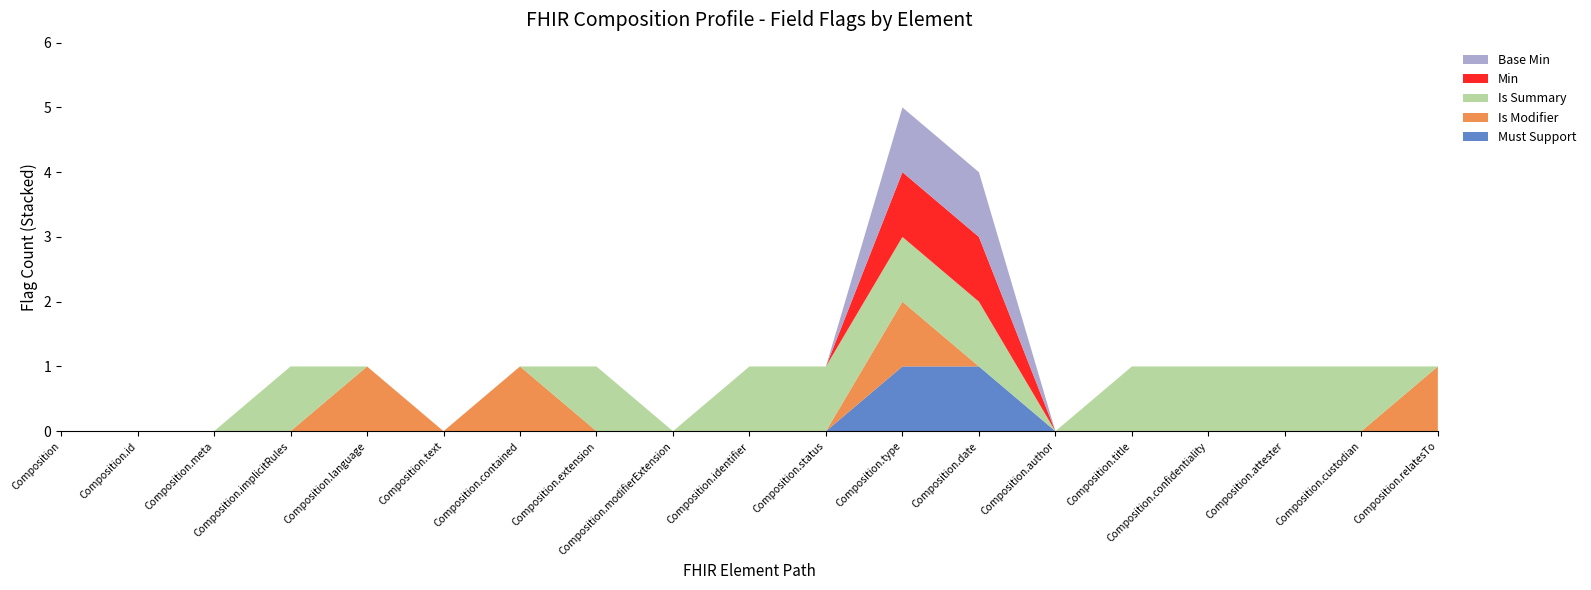

Reading left to right, what are all the values shown in this chart?

Must Support: 0	0	0	0	0	0	0	0	0	0	0	1	1	0	0	0	0	0	0
Is Modifier: 0	0	0	0	1	0	1	0	0	0	0	1	0	0	0	0	0	0	1
Is Summary: 0	0	0	1	0	0	0	1	0	1	1	1	1	0	1	1	1	1	0
Min: 0	0	0	0	0	0	0	0	0	0	0	1	1	0	0	0	0	0	0
Base Min: 0	0	0	0	0	0	0	0	0	0	0	1	1	0	0	0	0	0	0